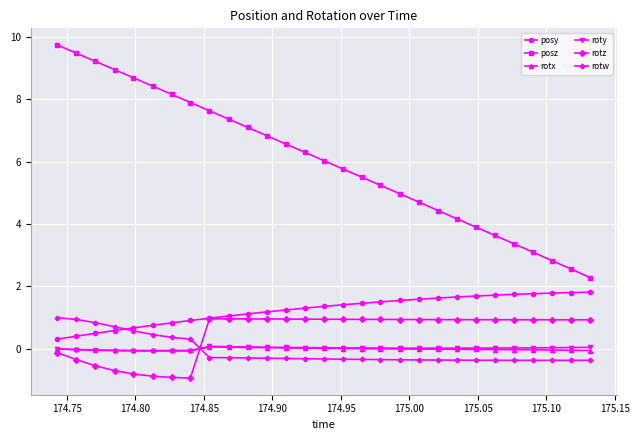

Which series has the largest total across all categories?

posz